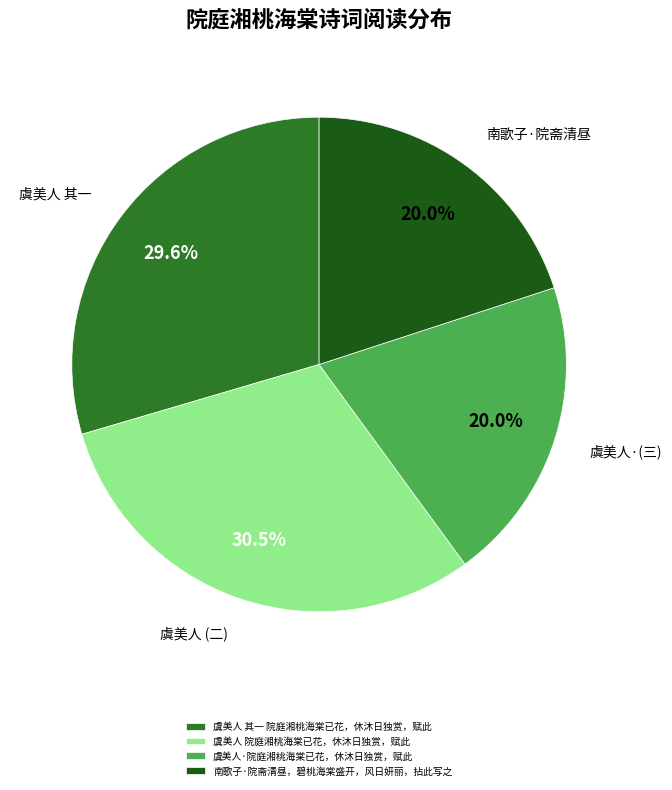

Between 南歌子·院斋清昼，碧桃海棠盛开，风日妍丽，拈此写之 and 虞美人 院庭湘桃海棠已花，休沐日独赏，赋此, which is larger?

虞美人 院庭湘桃海棠已花，休沐日独赏，赋此